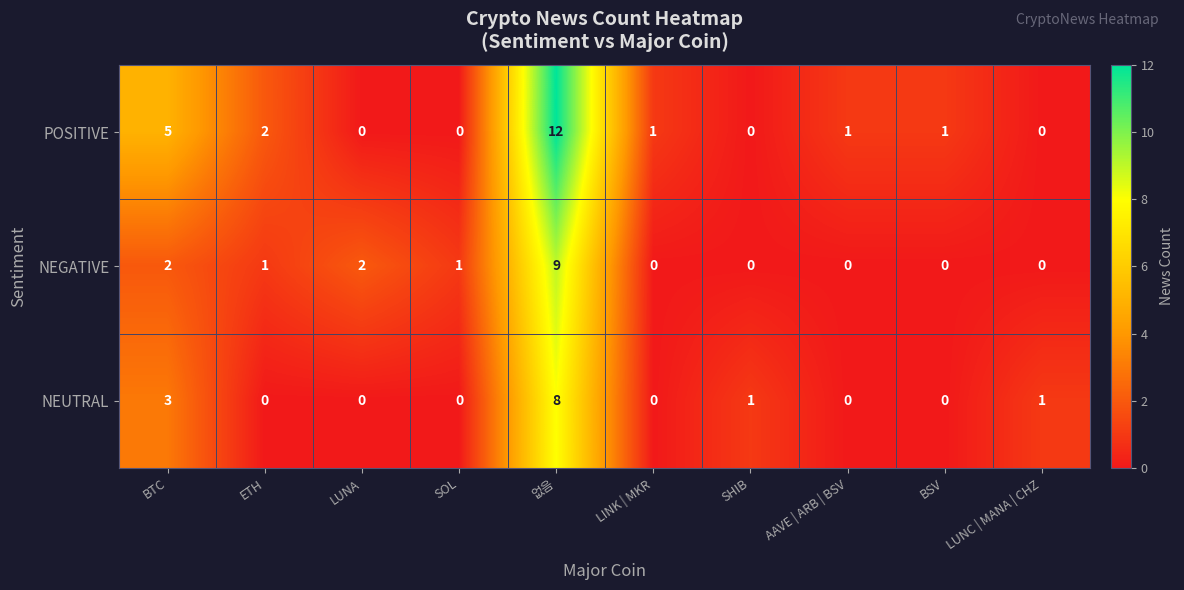

True or false: NEUTRAL has a value of -3 at AAVE | ARB | BSV.

False